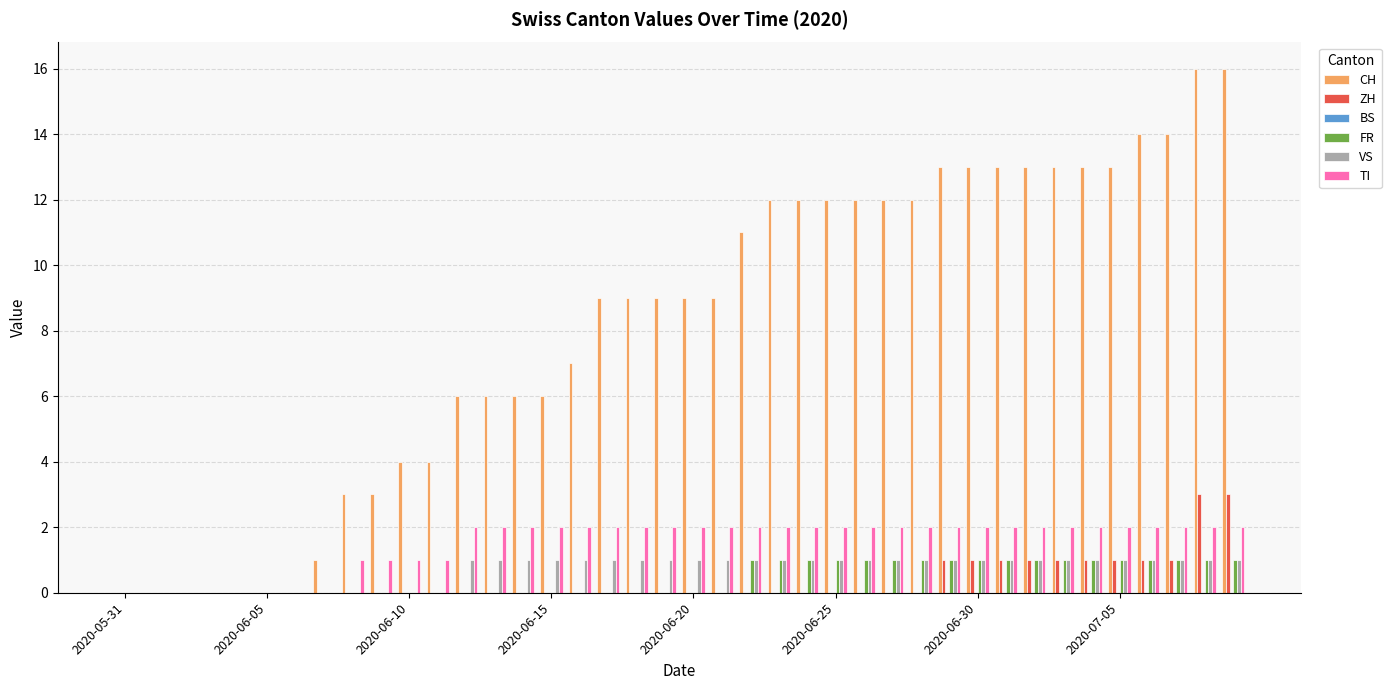

Which series has the largest total across all categories?

CH